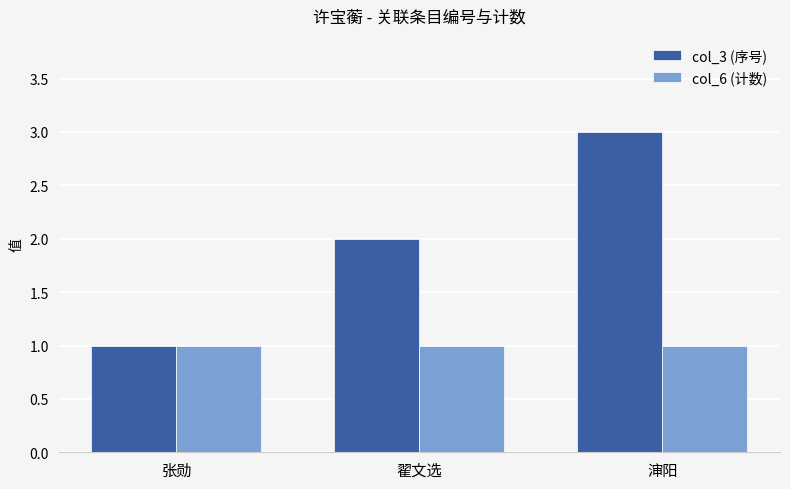

Is it true that col_6 (计数) equals 2 at 渖阳?

False